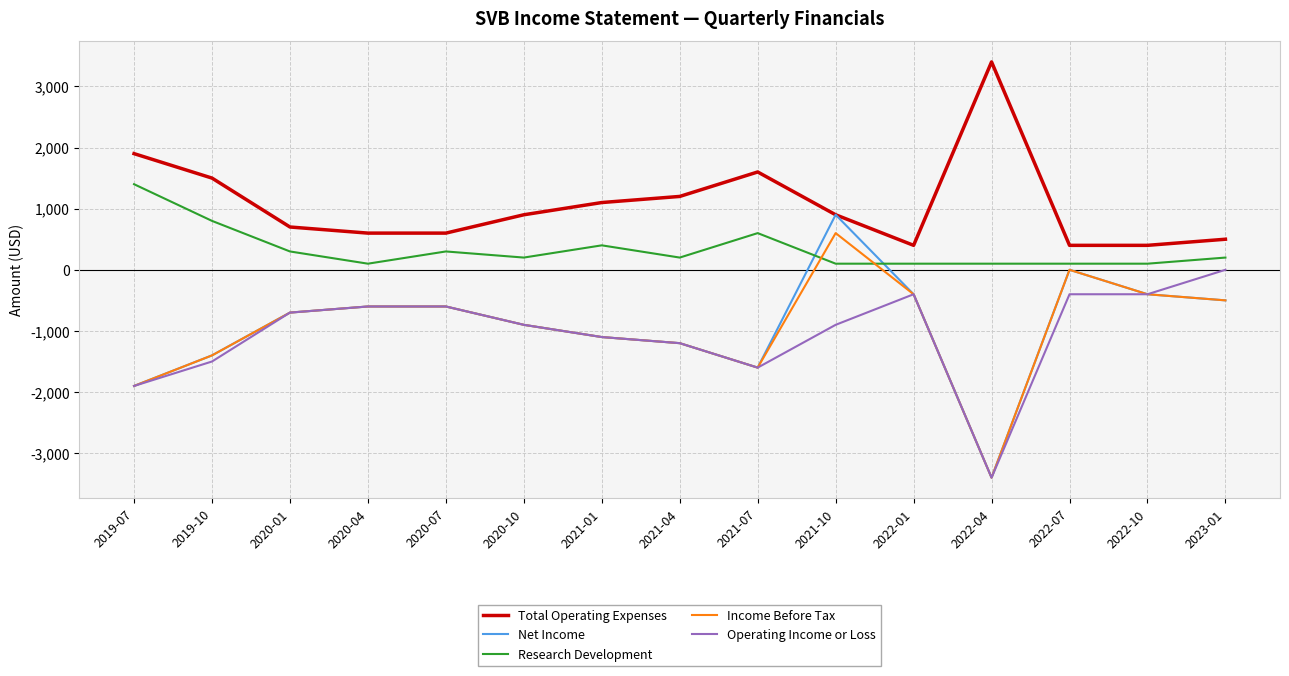

What position from the left is 2023-01?

15